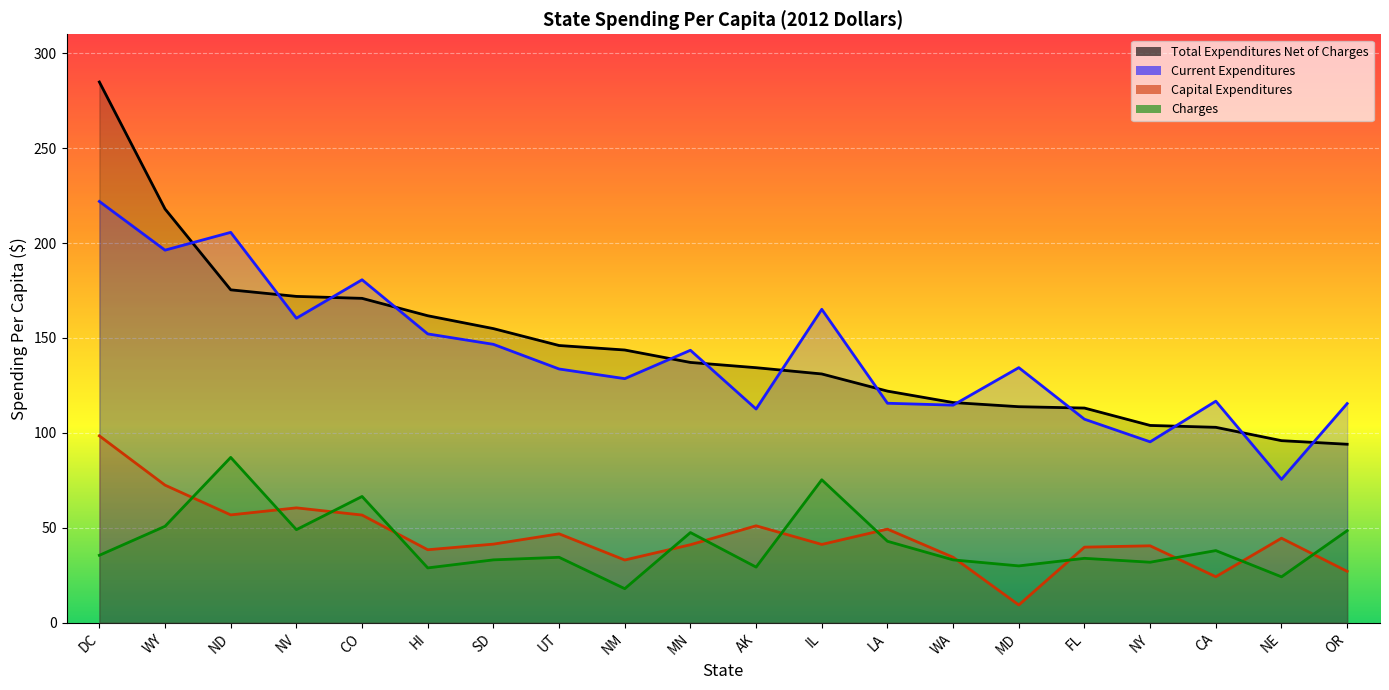

True or false: Capital Expenditures and Total Expenditures Net of Charges intersect in this chart.

False